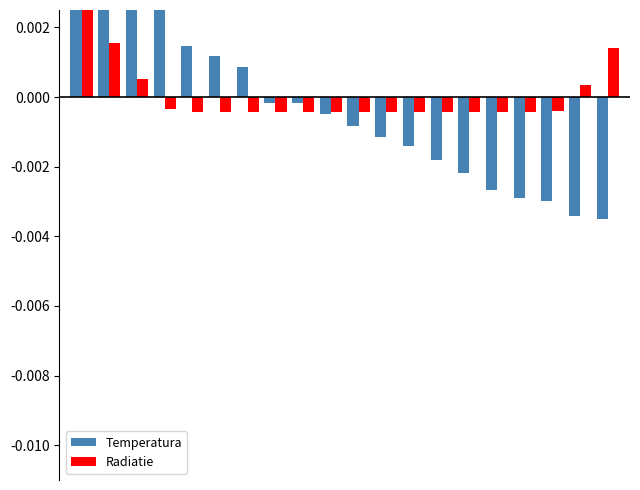

The value of Temperatura at 0 is 0.0. True or false?

False